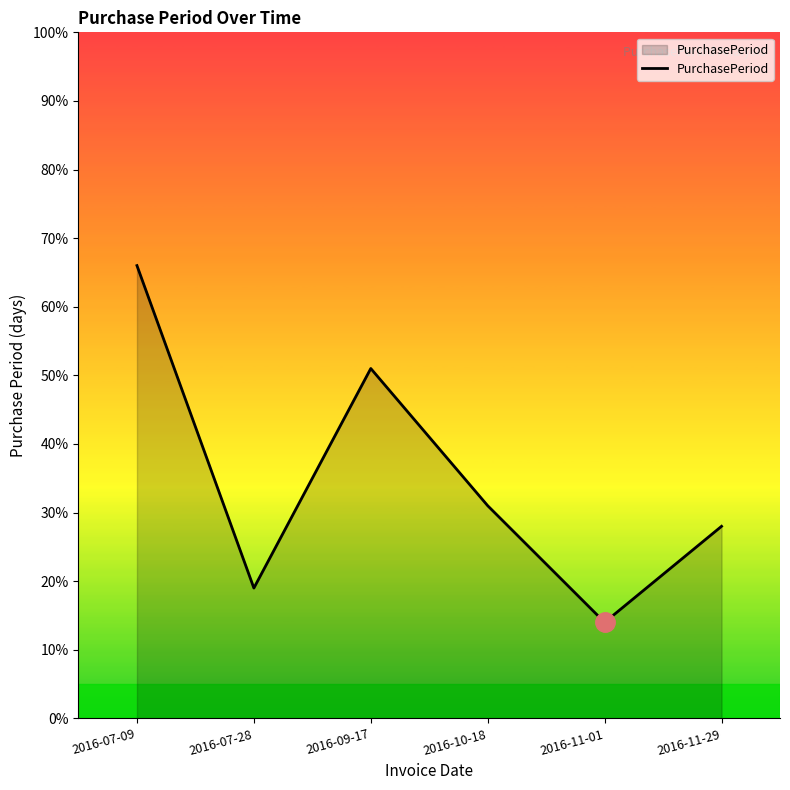

What is the difference between the maximum and minimum values?

52